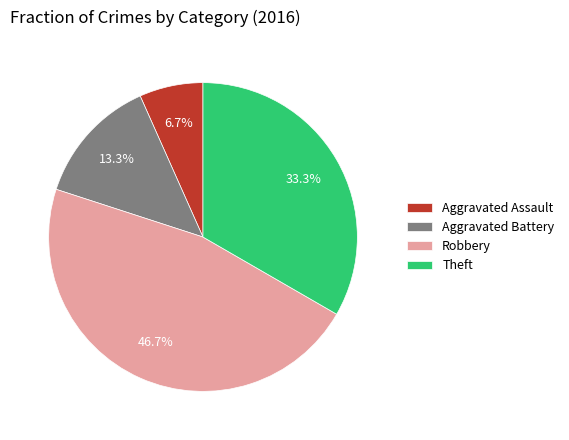

Approximately how many times larger is the value at Aggravated Battery compared to Theft?

0.4